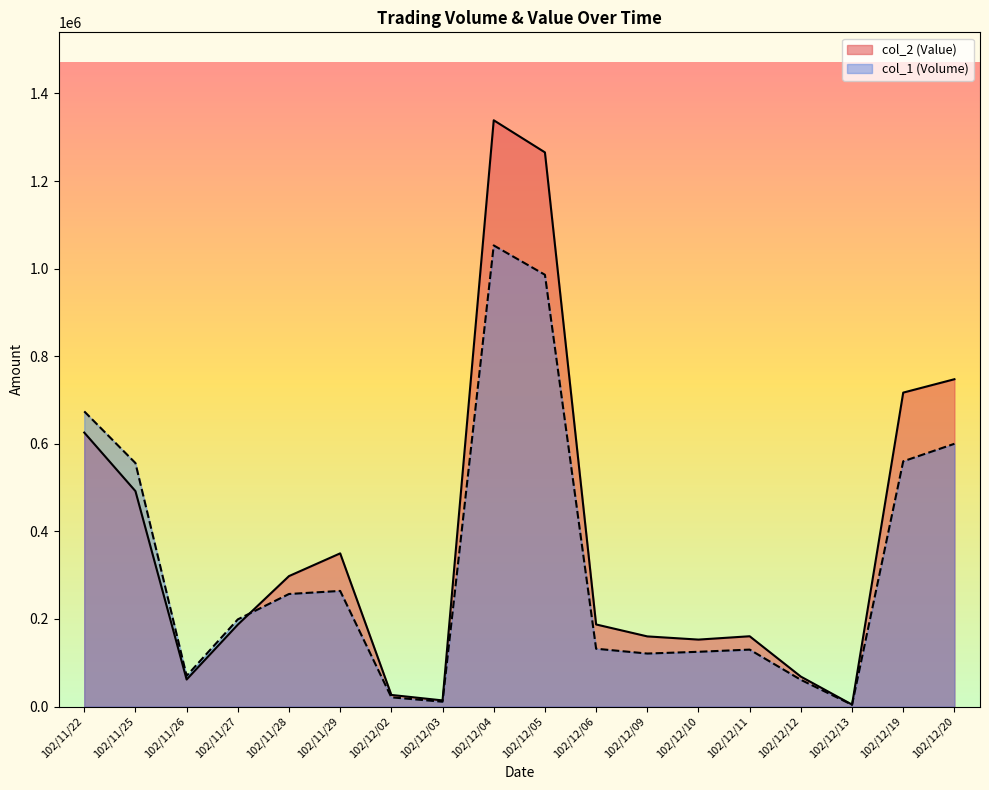

Reading left to right, transcribe all the data shown in this chart.

col_1 (Volume): 674000	556000	70000	199000	257000	264000	21000	11000	1053000	986000	132000	121000	125000	130000	61000	4000	560000	600000
col_2 (Value): 625630	491950	61700	187040	297880	349790	26460	13970	1338810	1265530	187440	160160	152850	160500	68320	4400	716880	747430